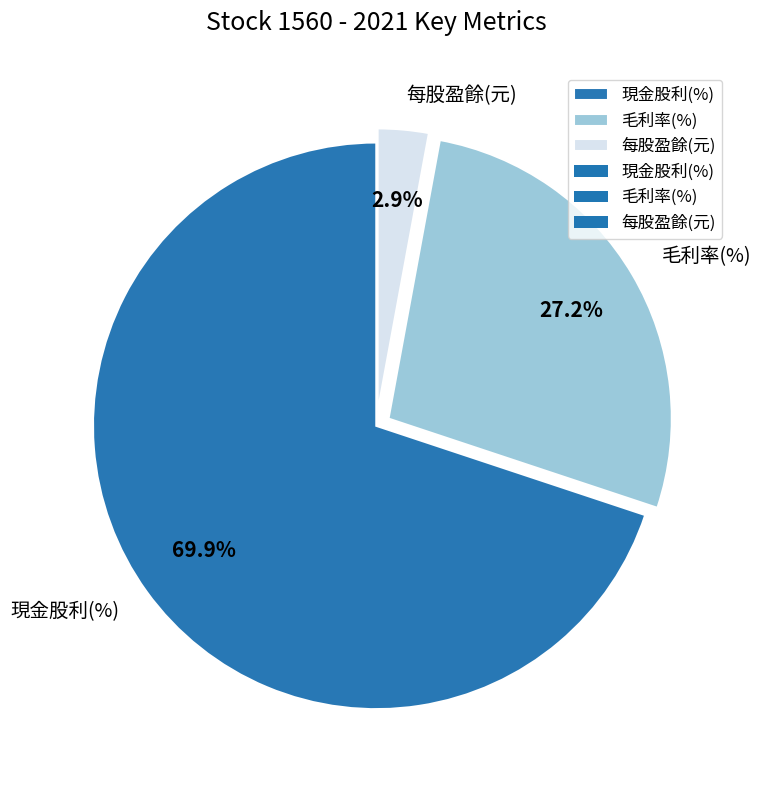

Approximately how many times larger is the value at 現金股利(%) compared to 每股盈餘(元)?

24.1